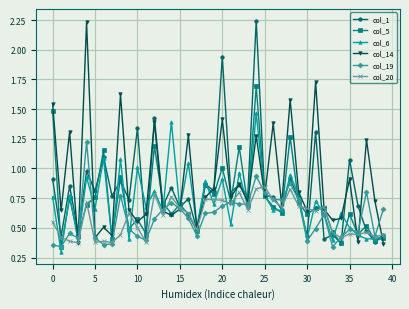

True or false: col_6 and col_19 cross at least once.

True